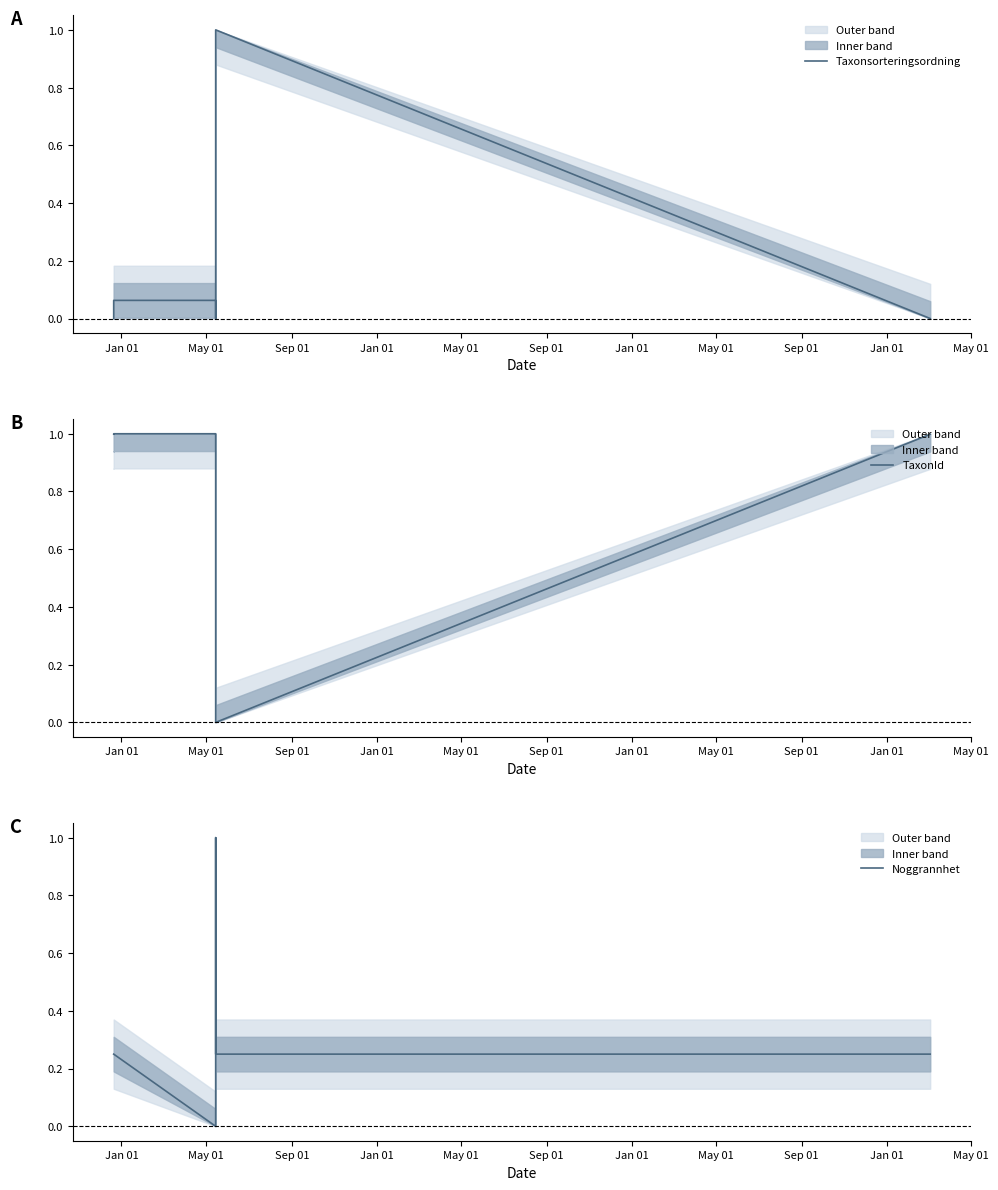

True or false: Taxonsorteringsordning and TaxonId intersect in this chart.

True